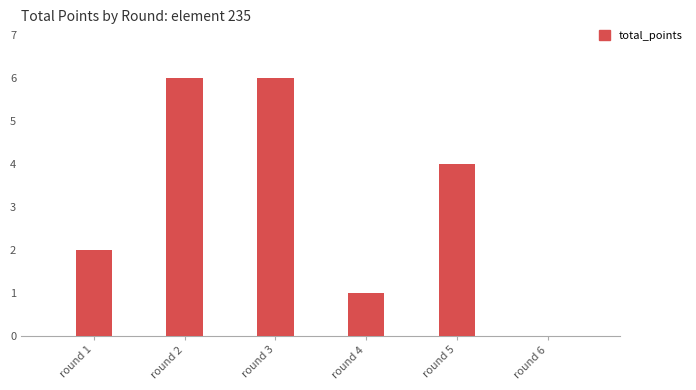

The value at round 2 is 3. True or false?

False